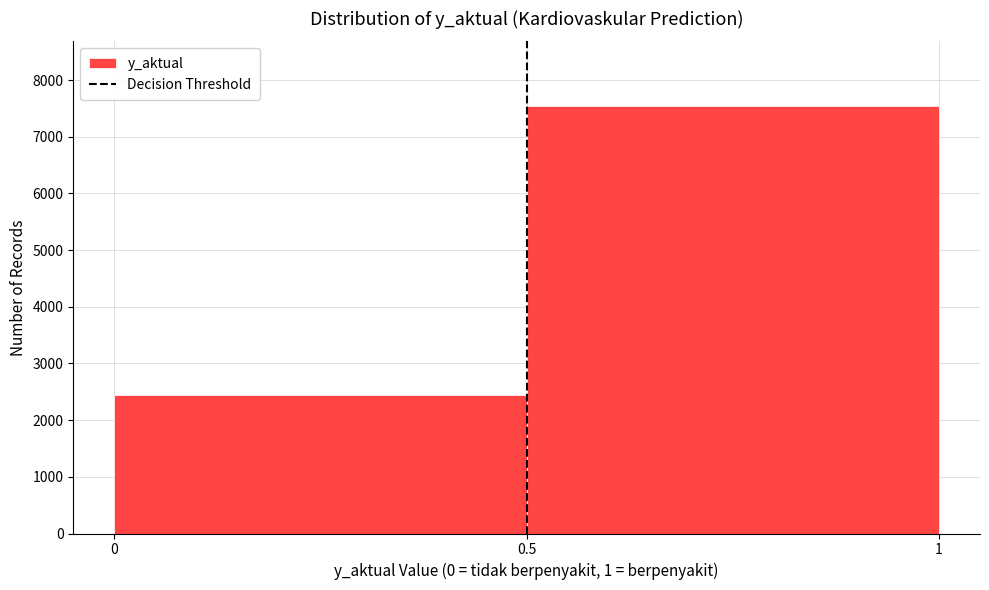

How tall is the bar that spans 0.5 to 1 on the x-axis? The values are not printed on the chart, so give them approximately, as read against the axis.

7600